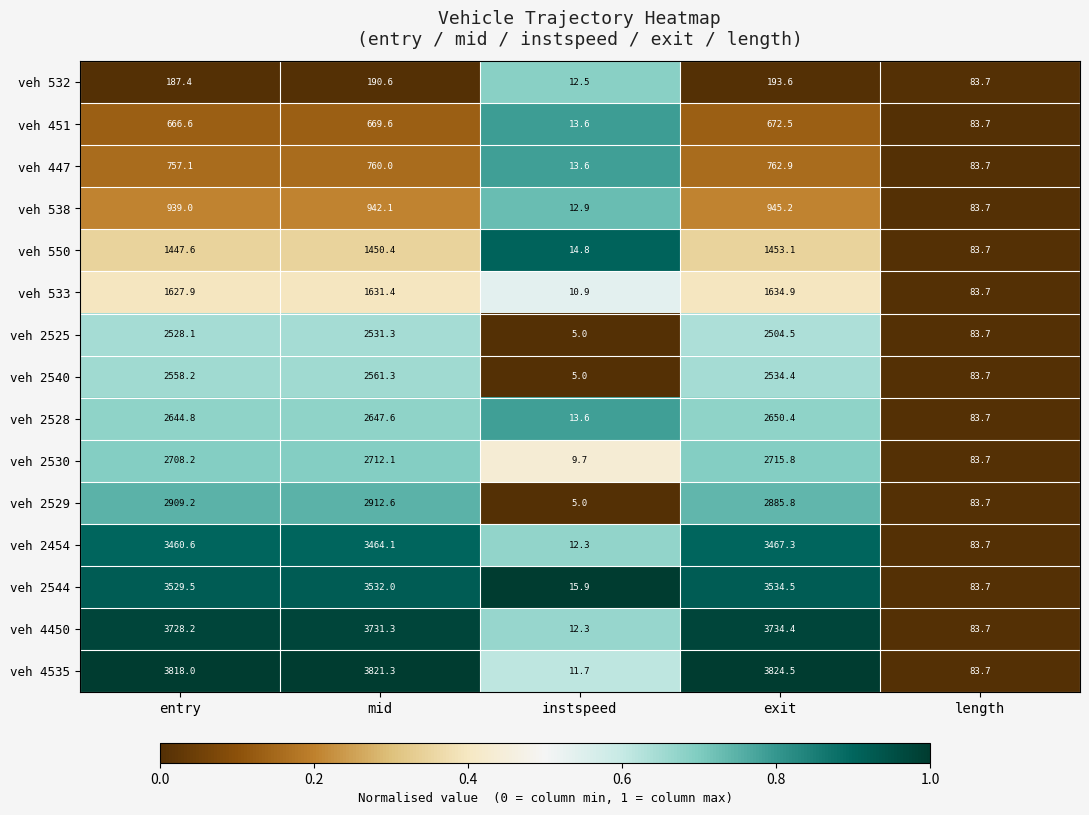

At which label is veh 538 closest to 479?

length